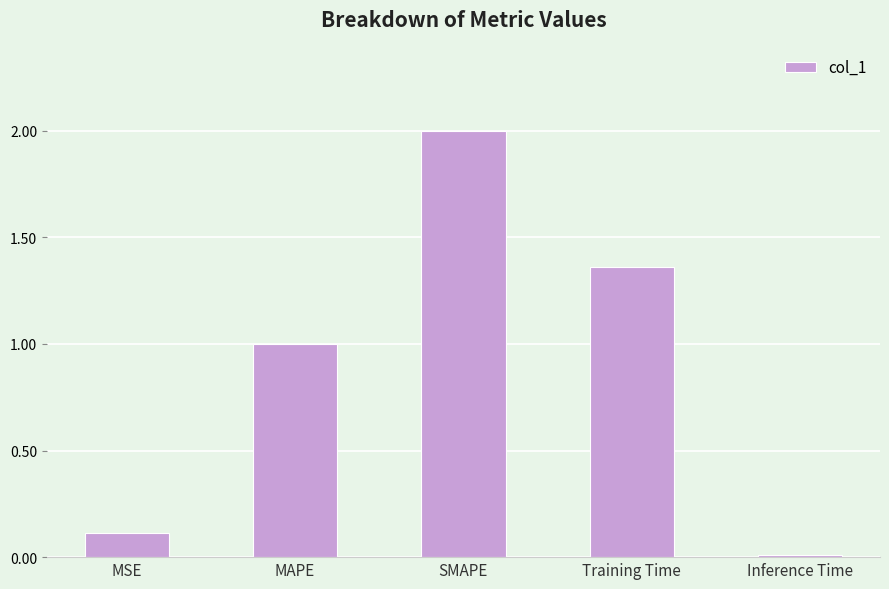

Which category has the lowest value across all series?

Inference Time